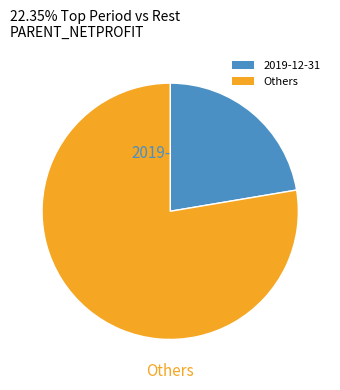

Does any single category account for the majority?

Yes